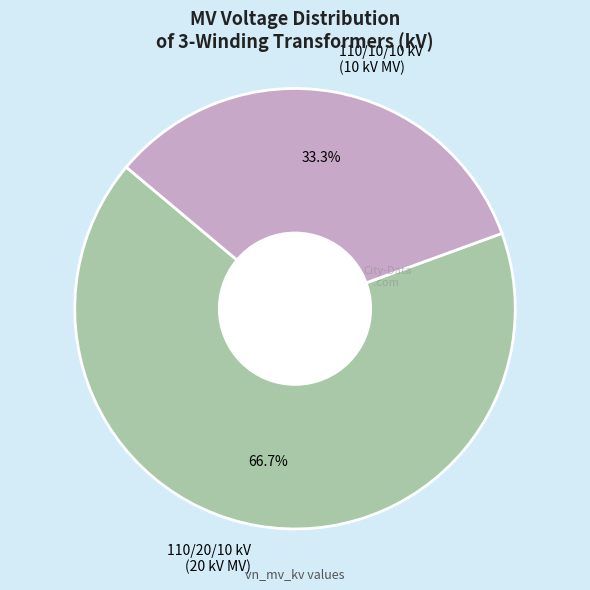

Which category accounts for the majority?

110/20/10 kV (20 kV MV)